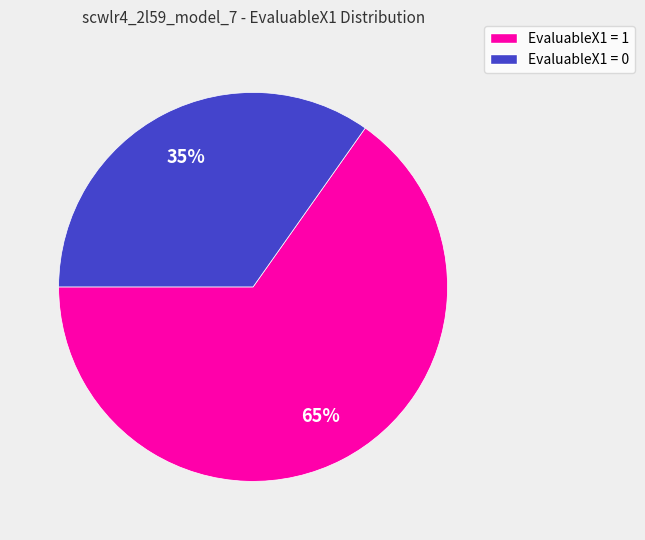

Does any single category account for the majority?

Yes